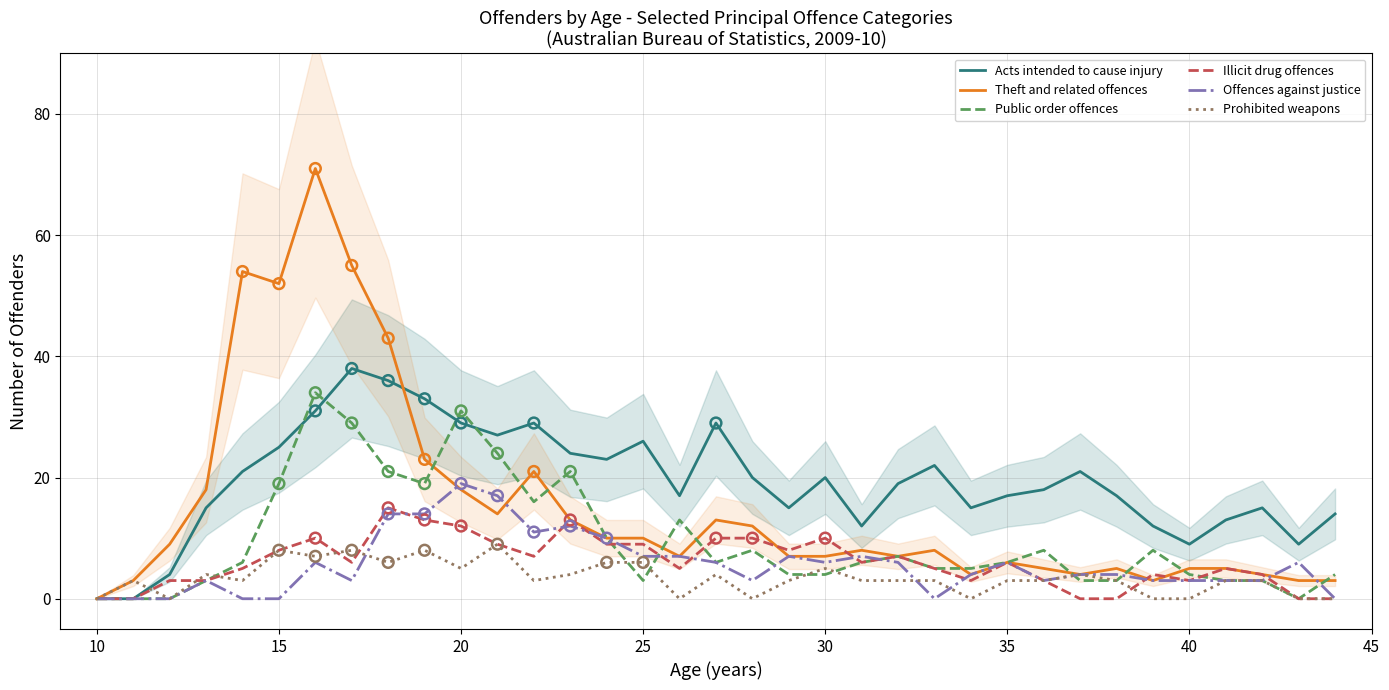

Which series has the largest Y range (max minus min)?

Theft and related offences